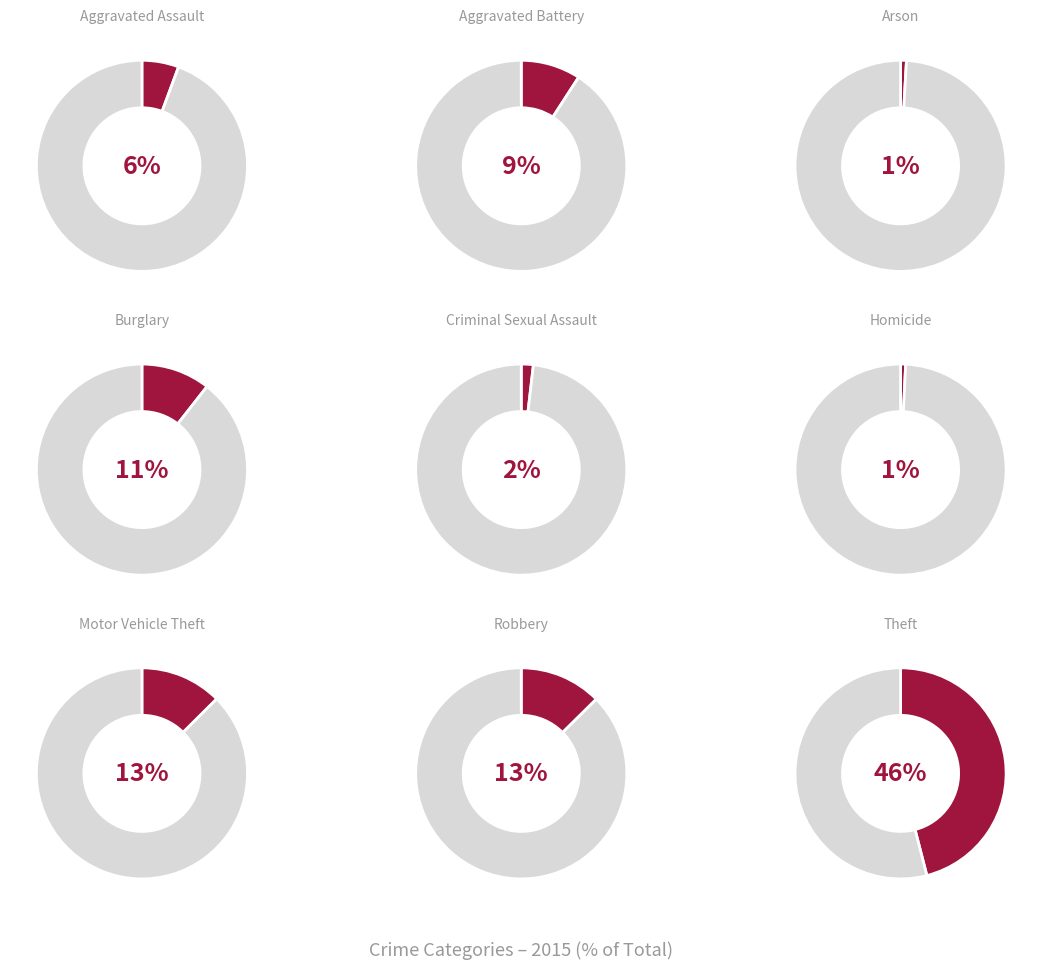

To the nearest percent, what portion does Robbery represent?

13%